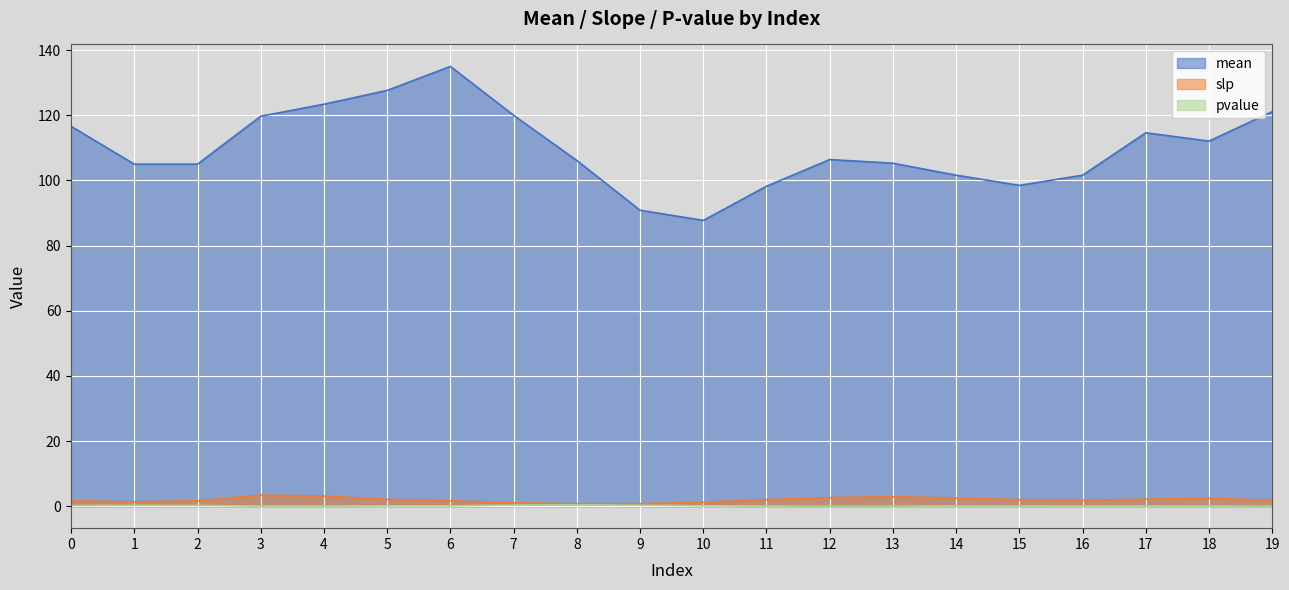

What is the value of the slp point at the 14th from the left?

2.9